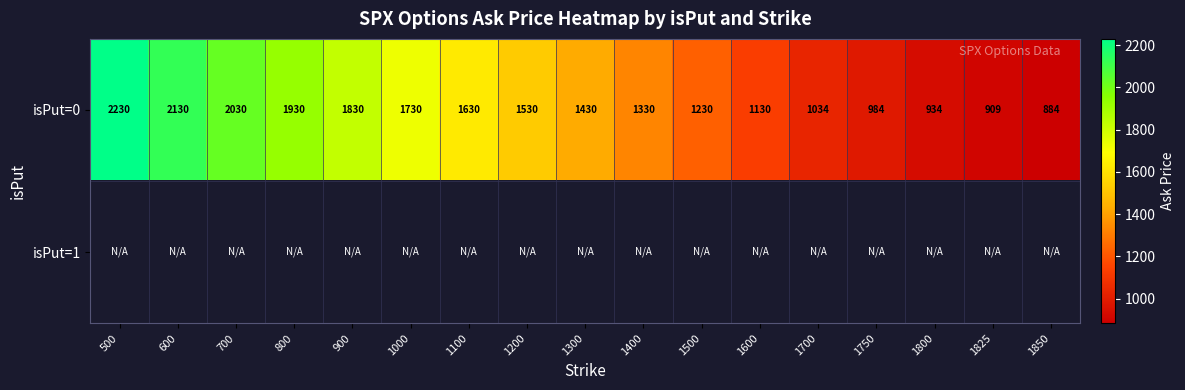

Between 1850 and 1400, which is larger?

1400